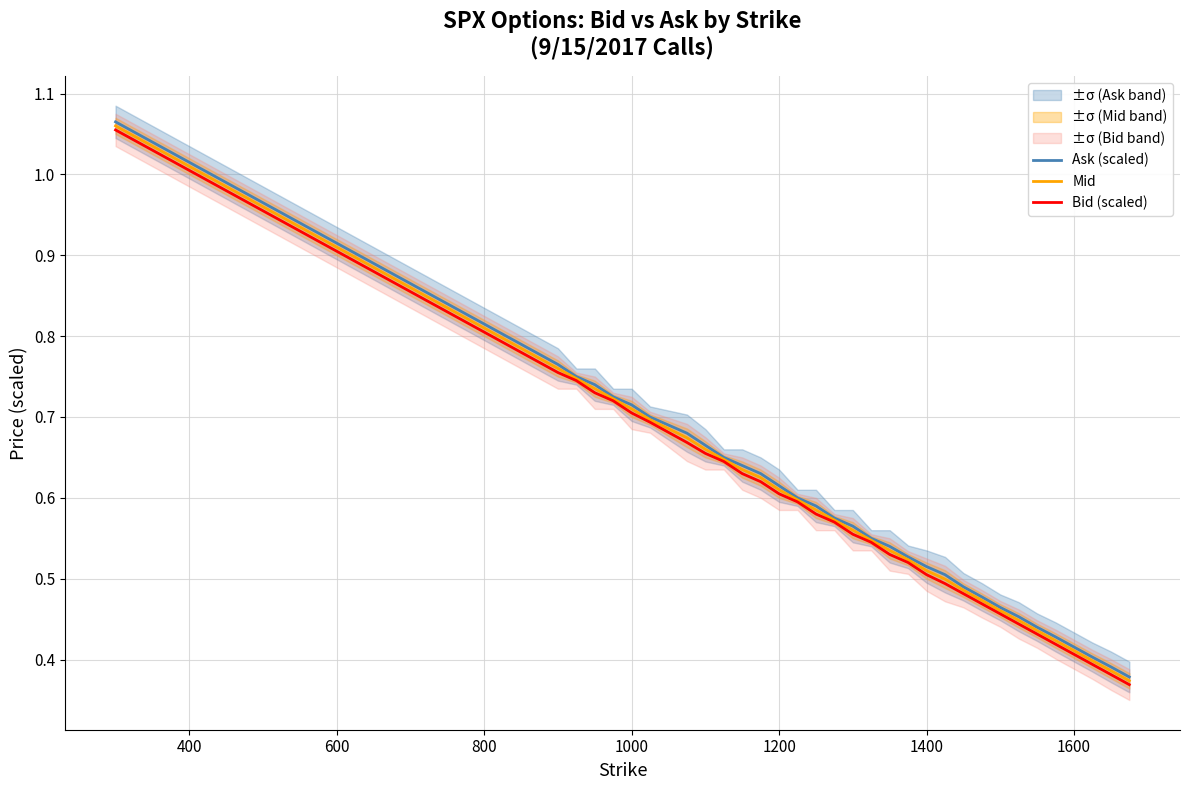

Is it true that Mid equals 0.8 at 34?

False